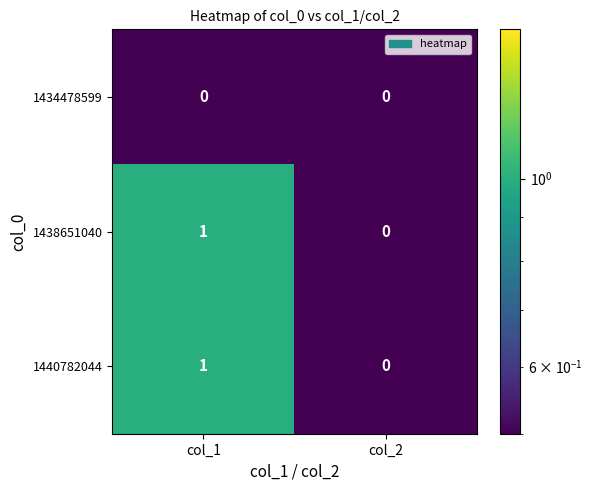

Reading right to left, list all the values displayed in this chart.

1434478599: 0	0
1438651040: 0	1
1440782044: 0	1